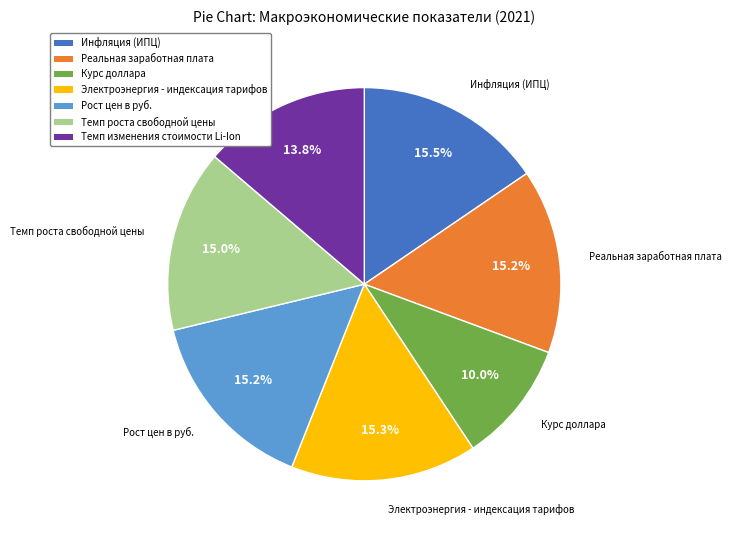

Does Темп изменения стоимости Li-Ion represent more than half of the total?

No